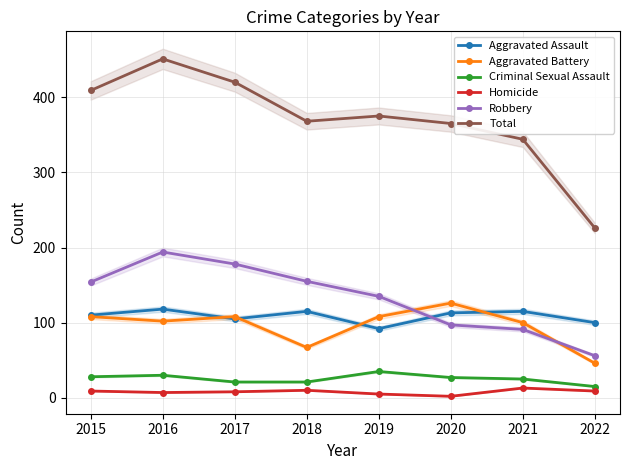

Is it true that Total equals 375 at 2019?

True